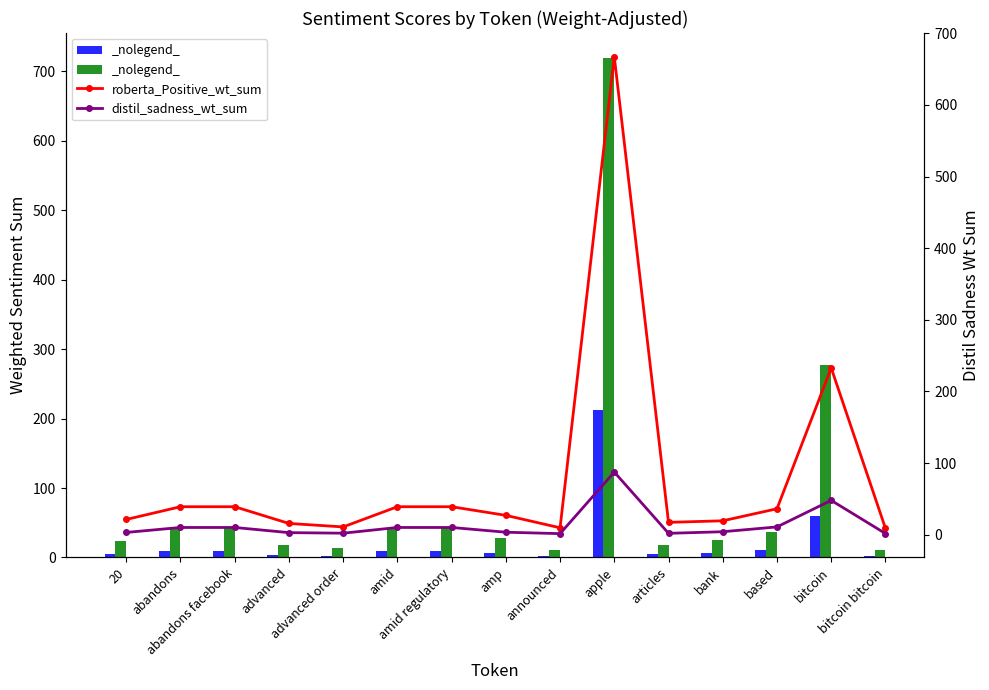

What position from the left is apple?

10